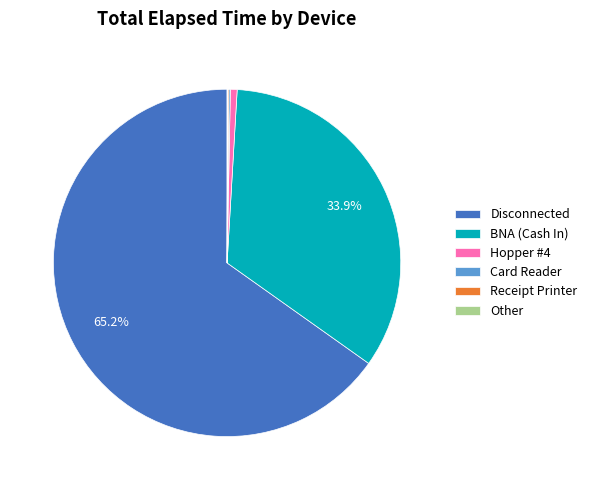

Which has a higher value, Disconnected or BNA (Cash In)?

Disconnected